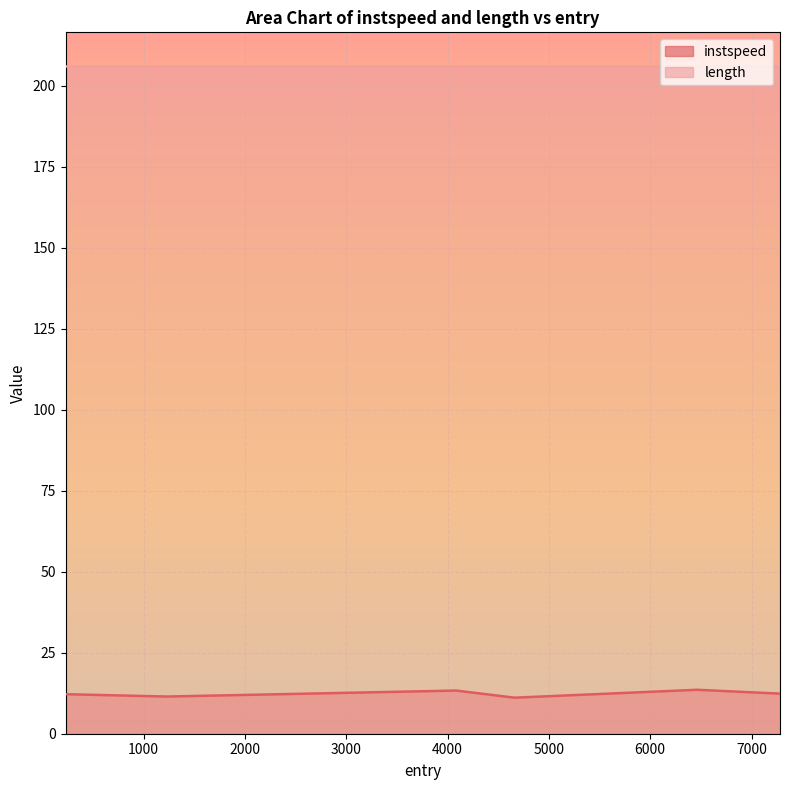

Is it true that the value at 7281.0932045484915 is 20.9?

False